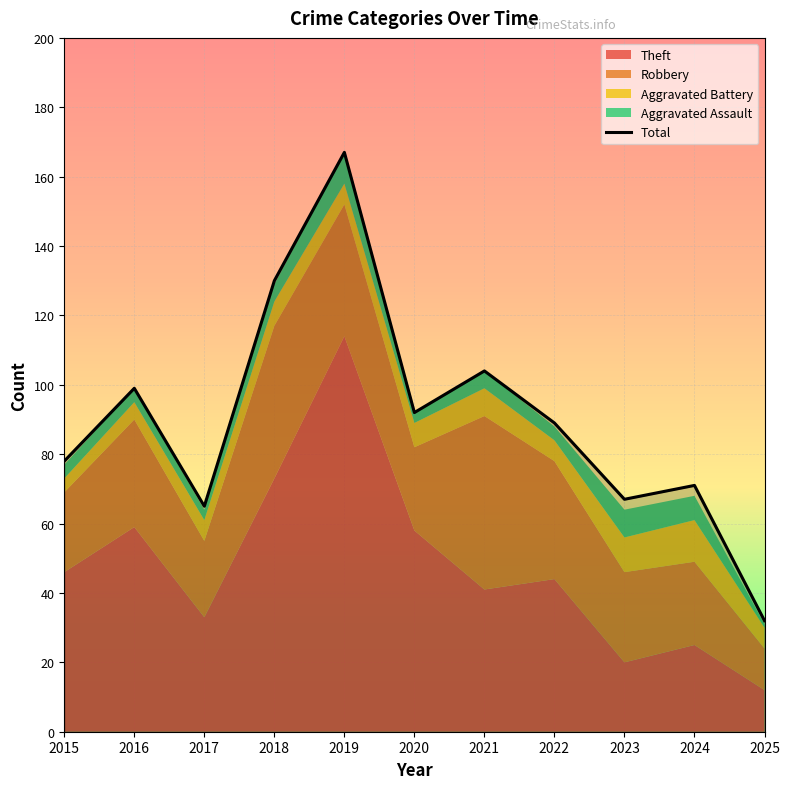

At which category does the chart reach its minimum across all series?

2025